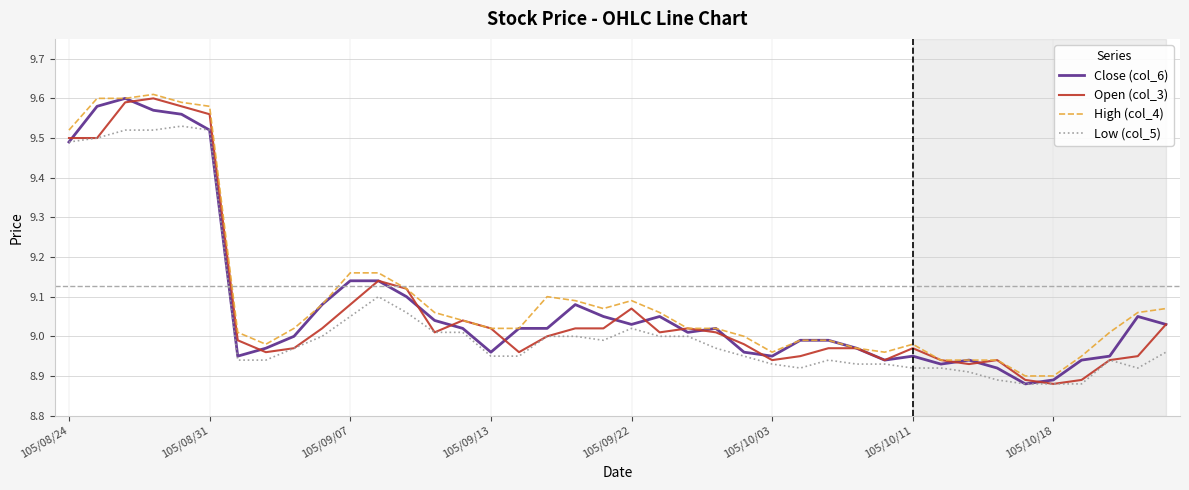

True or false: Low (col_5) and High (col_4) intersect in this chart.

False